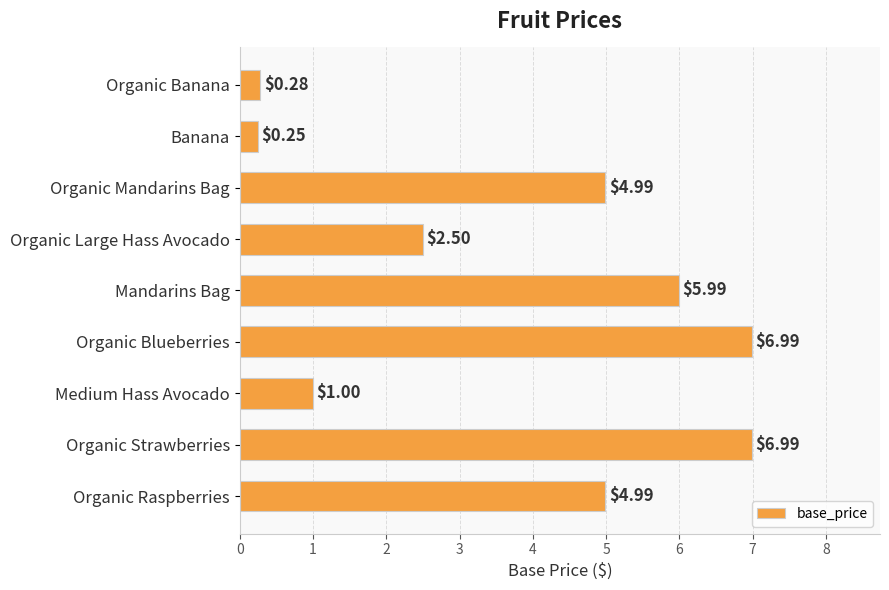

What is the average value?

3.8